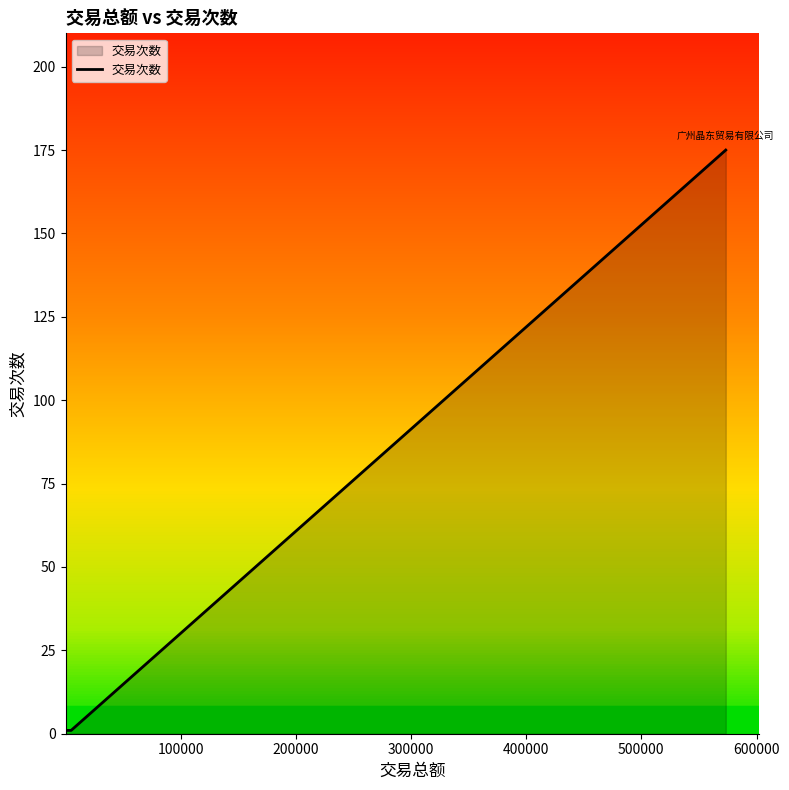

What is the maximum value shown in the chart?

175